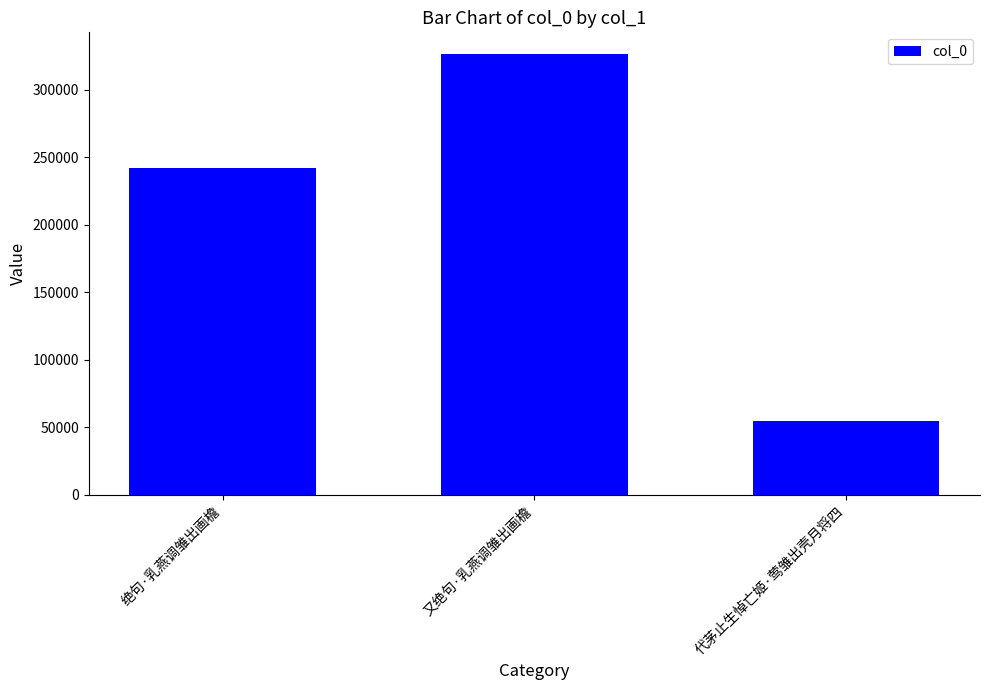

How many distinct data groups are displayed?

1